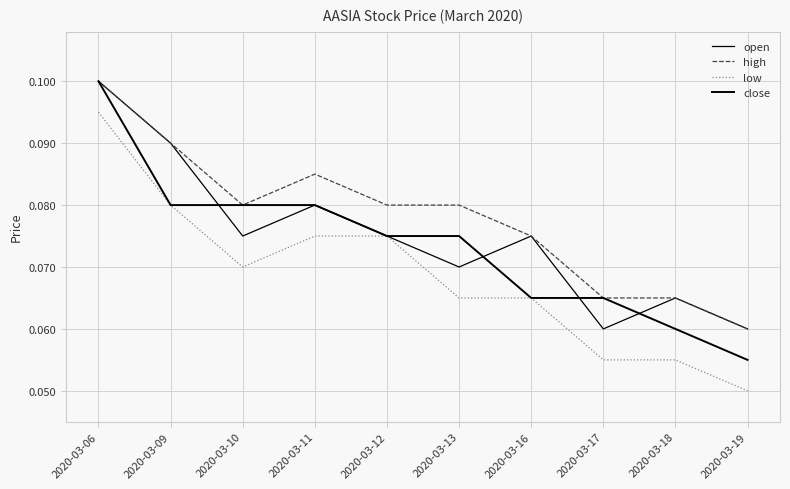

Is it true that open equals 0.1 at 2020-03-13?

True